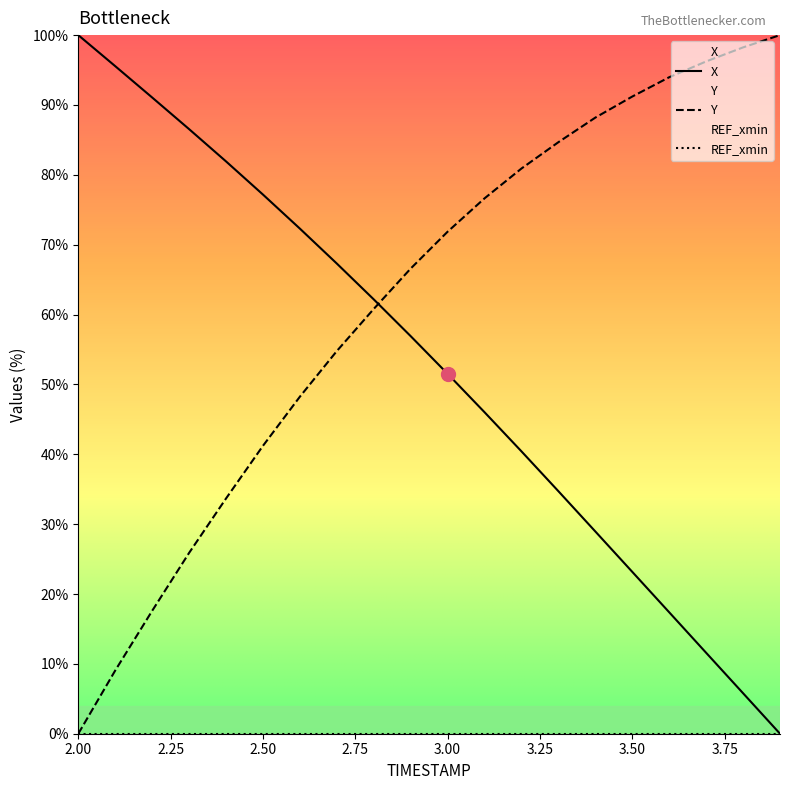

Which series has the largest total across all categories?

Y